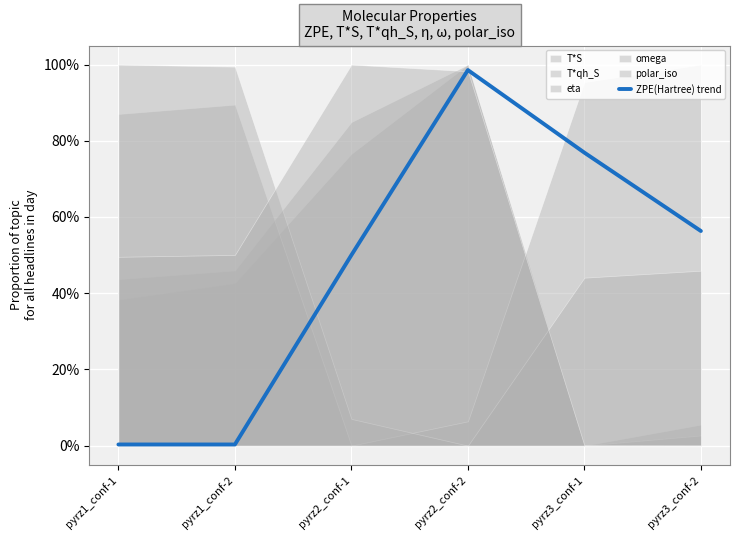

Rank the categories by value from highest to lowest.

pyrz2_conf-2, pyrz3_conf-1, pyrz3_conf-2, pyrz2_conf-1, pyrz1_conf-1, pyrz1_conf-2